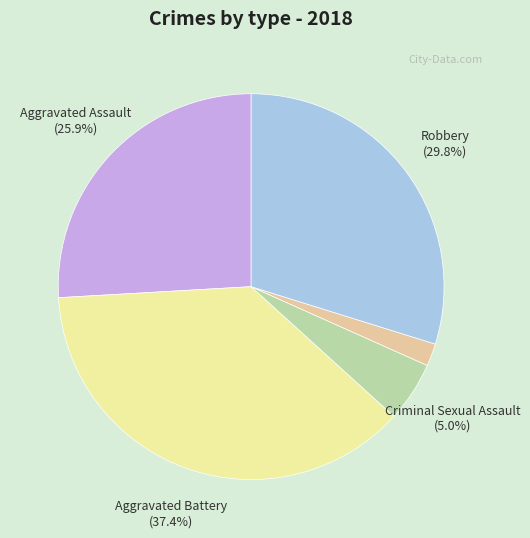

Is there a majority slice in this chart?

No